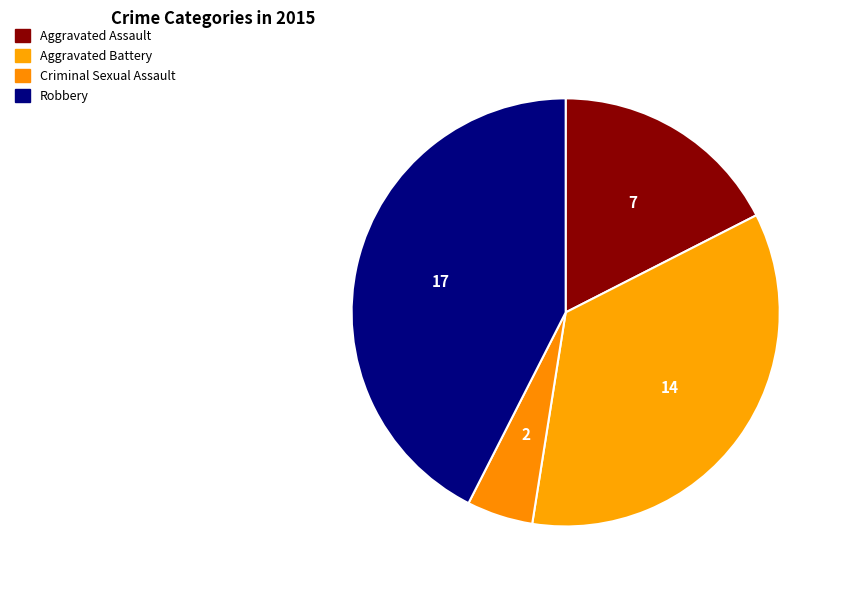

The Aggravated Assault slice represents 31% of the pie. True or false?

False